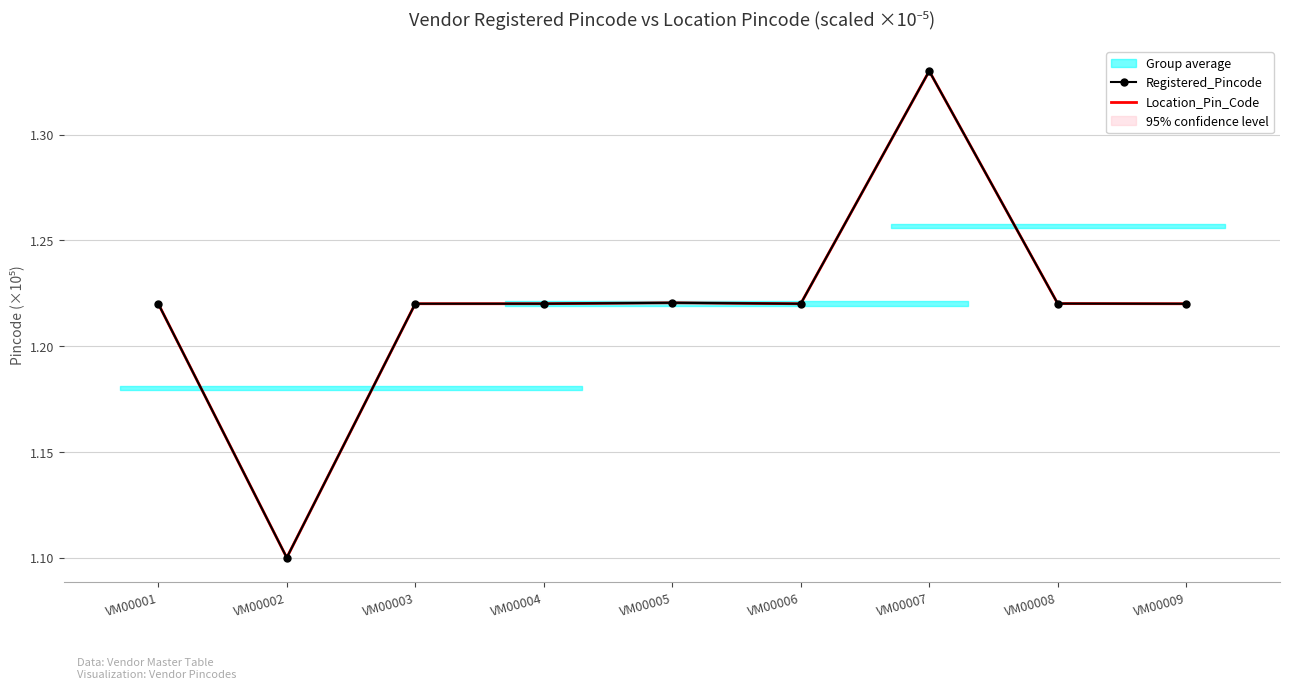

Between VM00001 and VM00007, which series saw the biggest shift?

Registered_Pincode